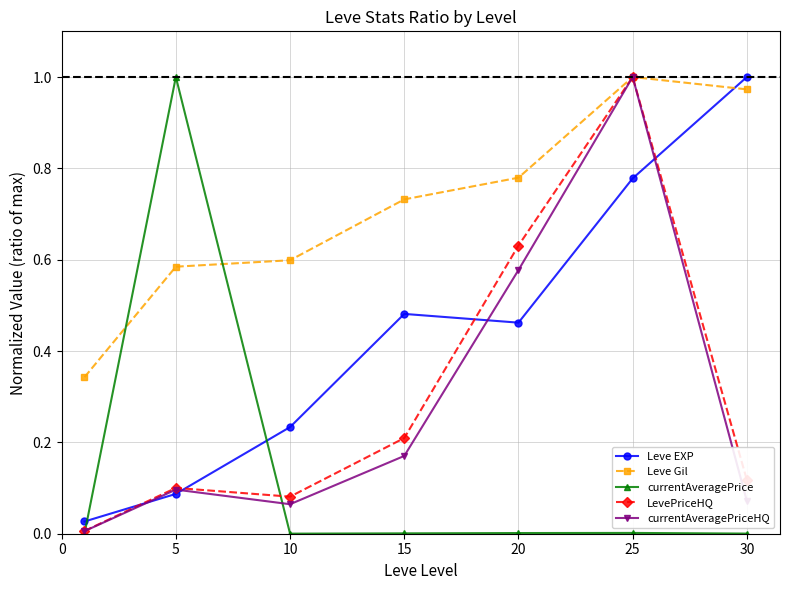

After their last crossing, which series has the higher values: Leve EXP or Leve Gil?

Leve EXP